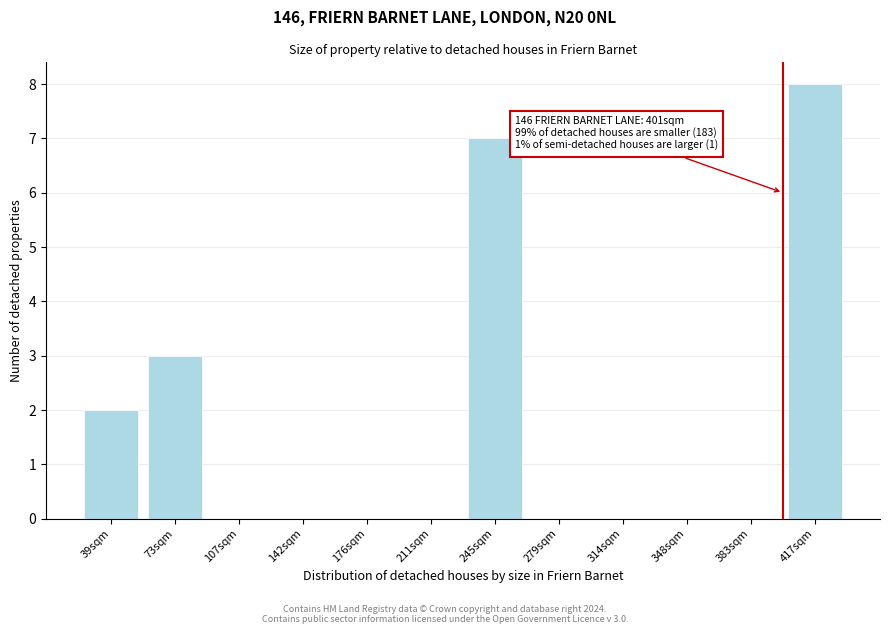

Reading left to right, extract all data points from this chart.

39sqm=2	73sqm=3	107sqm=0	142sqm=0	176sqm=0	211sqm=0	245sqm=7	279sqm=0	314sqm=0	348sqm=0	383sqm=0	417sqm=8